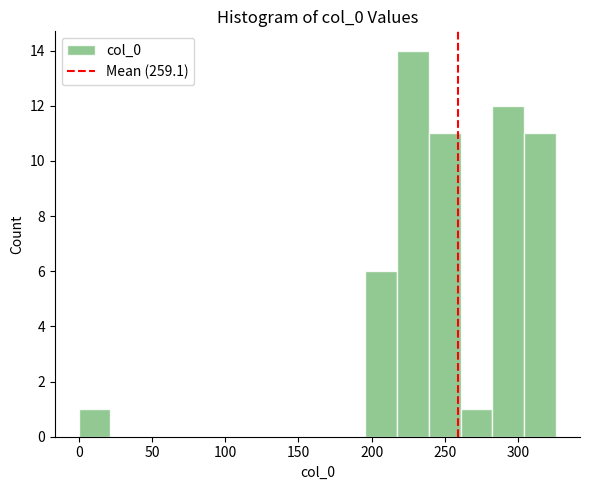

Which range on the x-axis has the tallest bar?

215 to 240